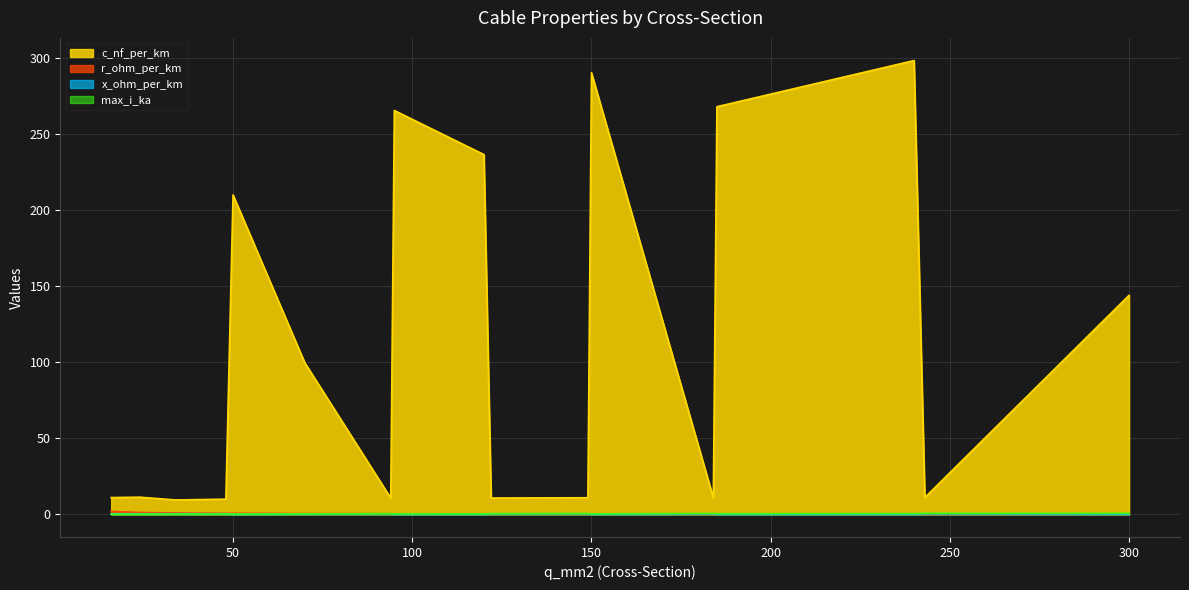

What is the greatest value displayed?

298.3